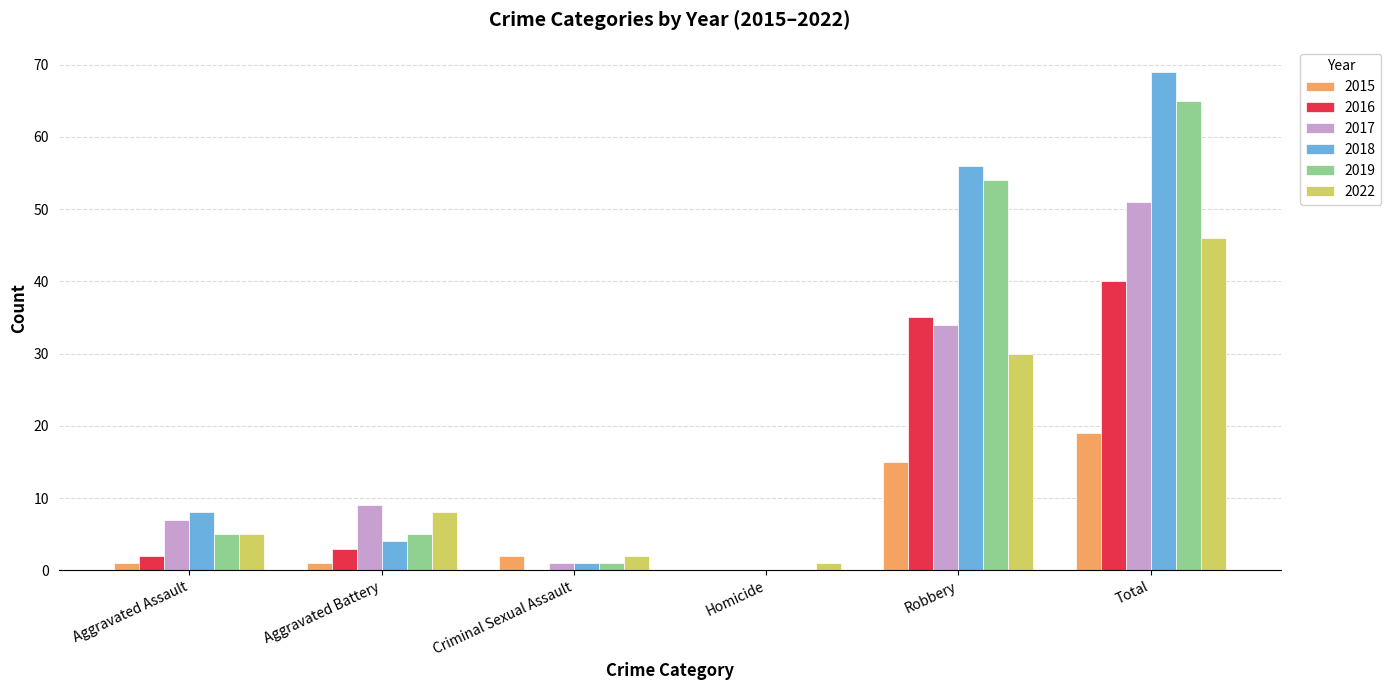

What is the sum of the 2016 values at Robbery and Homicide?

35